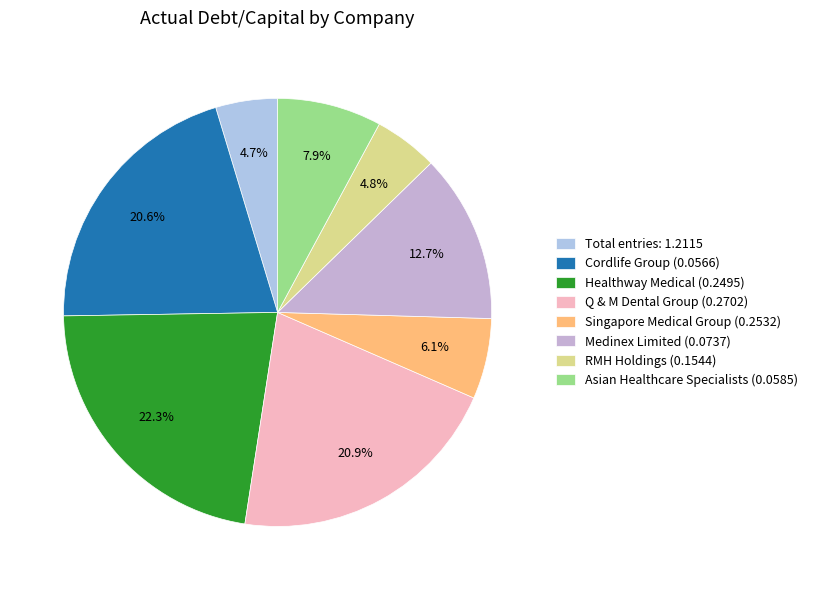

Count the number of slices in the pie.

8